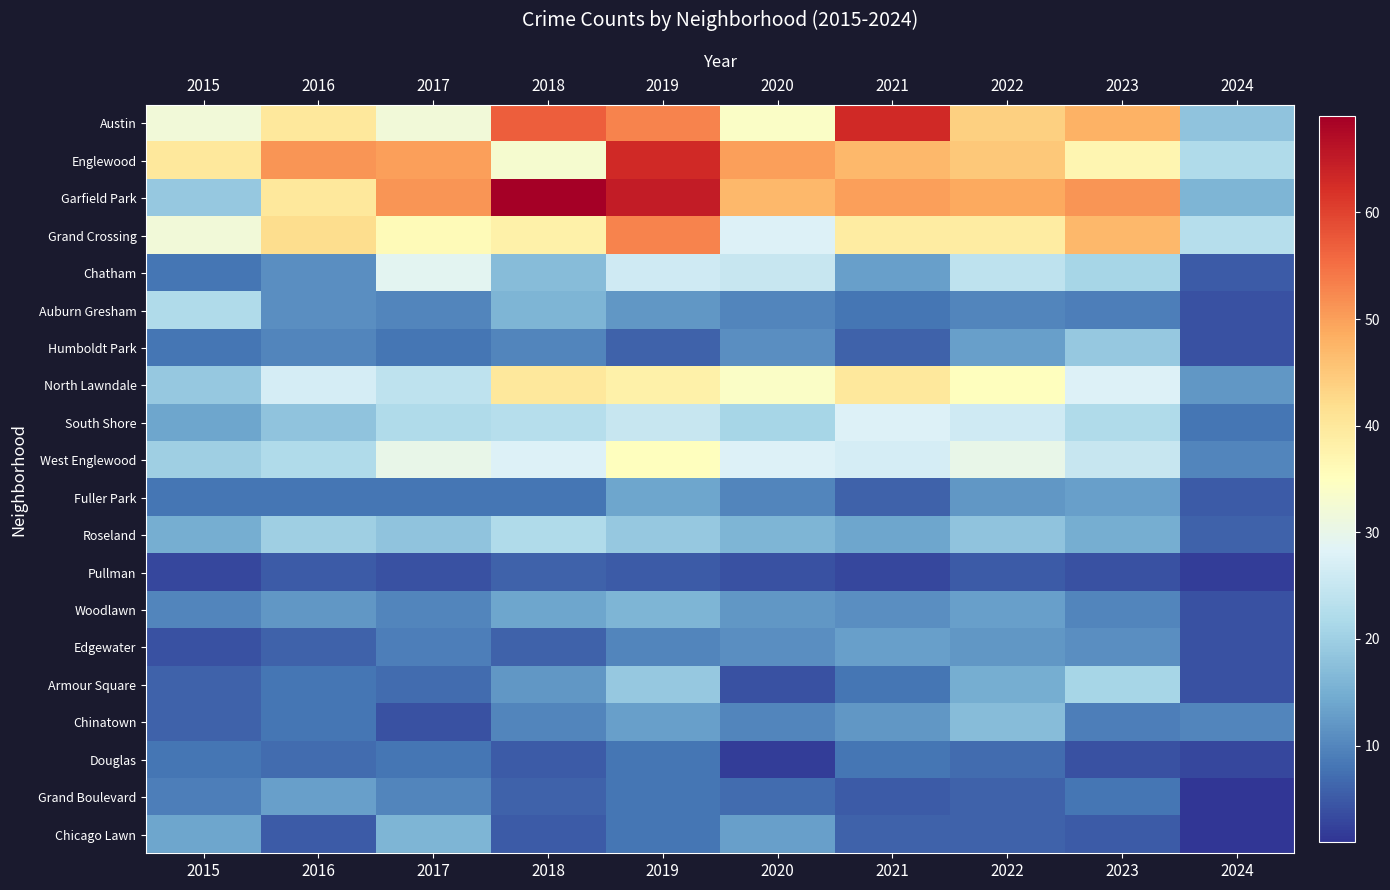

Reading left to right, extract all data points from this chart.

row_0: 32	40	32	57	53	34	63	44	48	18
row_1: 40	51	50	33	63	50	47	45	37	22
row_2: 19	40	51	69	65	47	50	49	51	16
row_3: 32	42	36	38	53	28	39	39	47	23
row_4: 8	11	29	17	26	25	13	24	21	5
row_5: 22	11	10	16	12	10	8	10	9	4
row_6: 8	10	8	10	6	11	6	13	19	4
row_7: 19	27	24	40	38	34	40	35	28	12
row_8: 14	18	22	23	25	21	28	26	22	8
row_9: 20	22	30	28	35	28	27	30	25	10
row_10: 8	8	8	8	14	10	6	12	13	5
row_11: 15	20	18	22	19	16	14	18	15	6
row_12: 3	5	4	6	5	4	3	5	4	2
row_13: 10	12	10	14	16	12	11	13	10	4
row_14: 4	6	9	6	10	11	13	12	11	4
row_15: 6	8	7	12	19	4	8	15	21	4
row_16: 6	8	4	10	13	10	12	17	9	10
row_17: 8	7	8	5	8	2	8	7	4	3
row_18: 9	13	10	6	8	7	5	6	8	1
row_19: 14	5	16	5	8	13	6	6	5	1